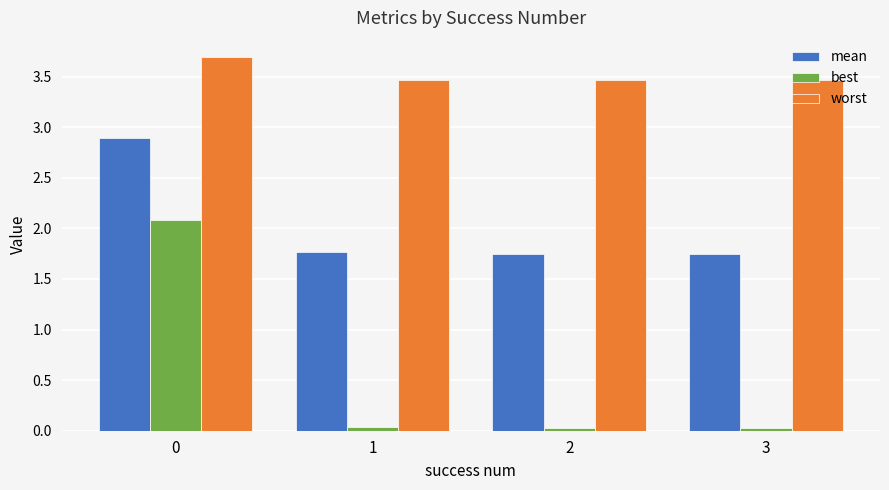

What is the difference between the maximum and minimum values in the mean series?

1.1